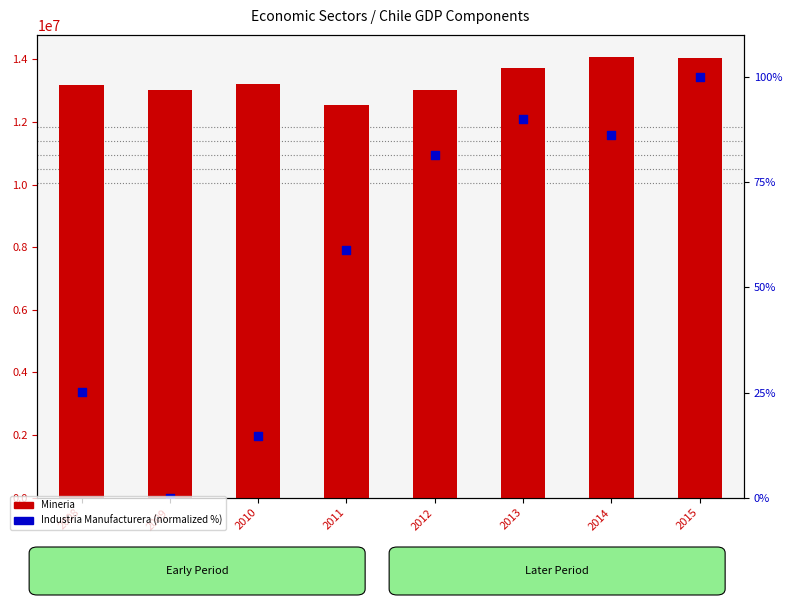

Is the value of Industria Manufacturera at 2013 greater than the value of Mineria at 2014?

No